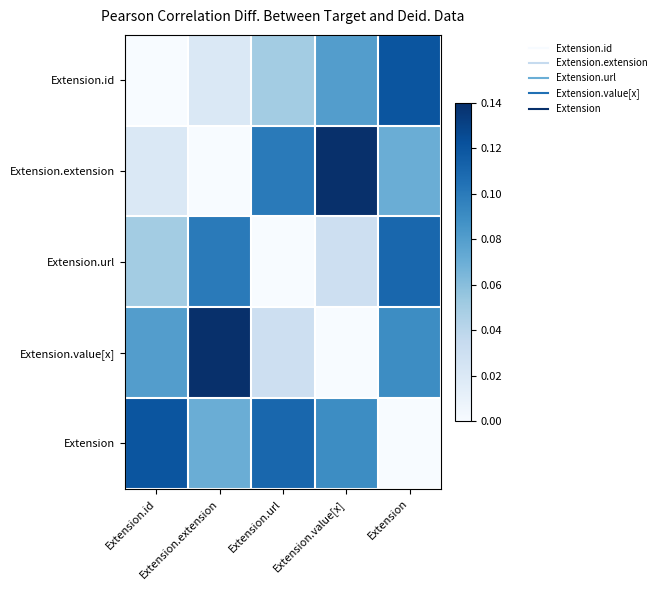

Reading left to right, list all the values displayed in this chart.

Extension.id: Extension.id=0.0	Extension.extension=0.0	Extension.url=0.1	Extension.value[x]=0.1	Extension=0.1
Extension.extension: Extension.id=0.0	Extension.extension=0.0	Extension.url=0.1	Extension.value[x]=0.1	Extension=0.1
Extension.url: Extension.id=0.1	Extension.extension=0.1	Extension.url=0.0	Extension.value[x]=0.0	Extension=0.1
Extension.value[x]: Extension.id=0.1	Extension.extension=0.1	Extension.url=0.0	Extension.value[x]=0.0	Extension=0.1
Extension: Extension.id=0.1	Extension.extension=0.1	Extension.url=0.1	Extension.value[x]=0.1	Extension=0.0